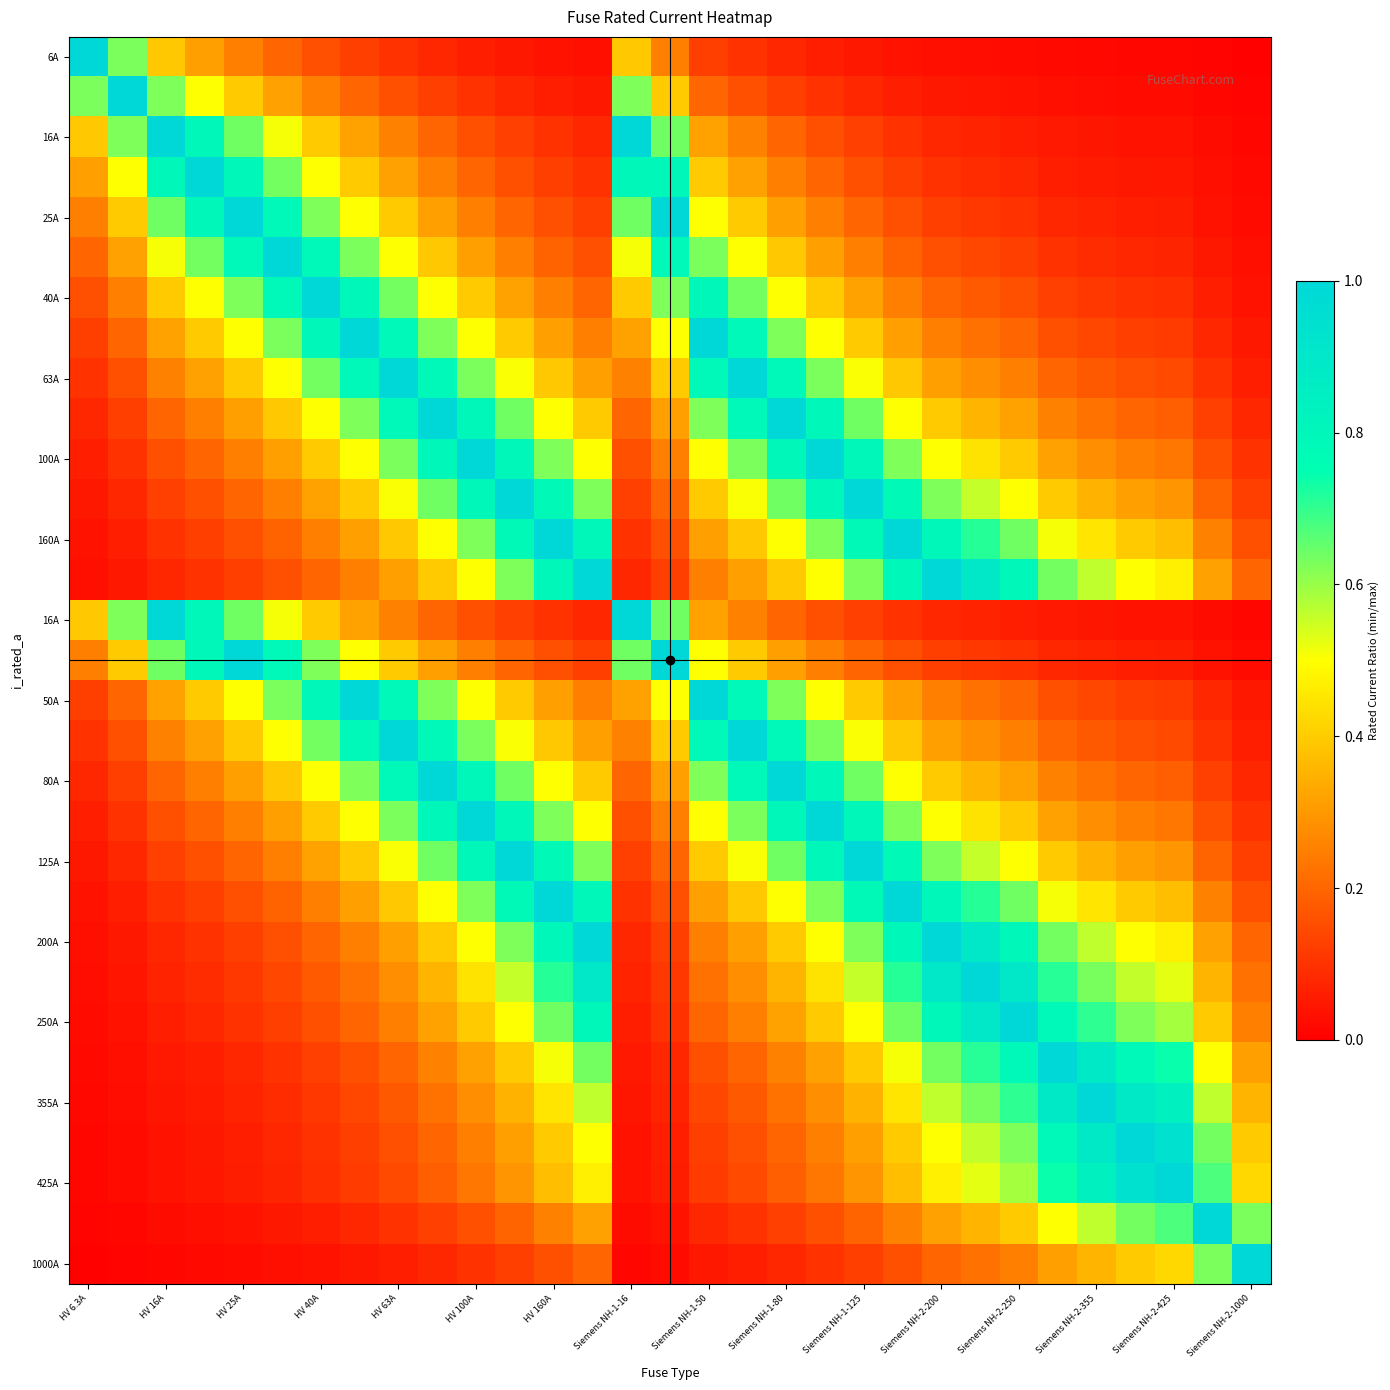

At which category is the sum across all series the highest?

HV 100A